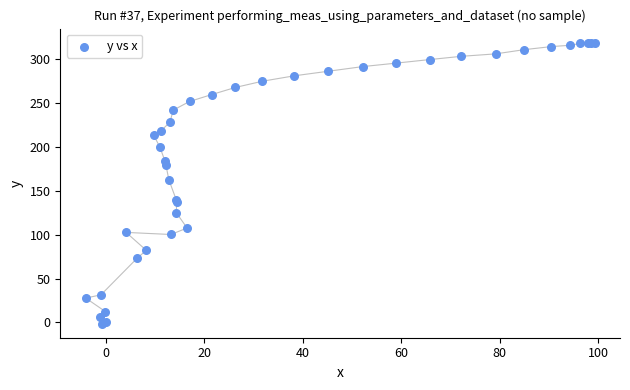

What Y value in the scatter plot is closest to 158?

162.5